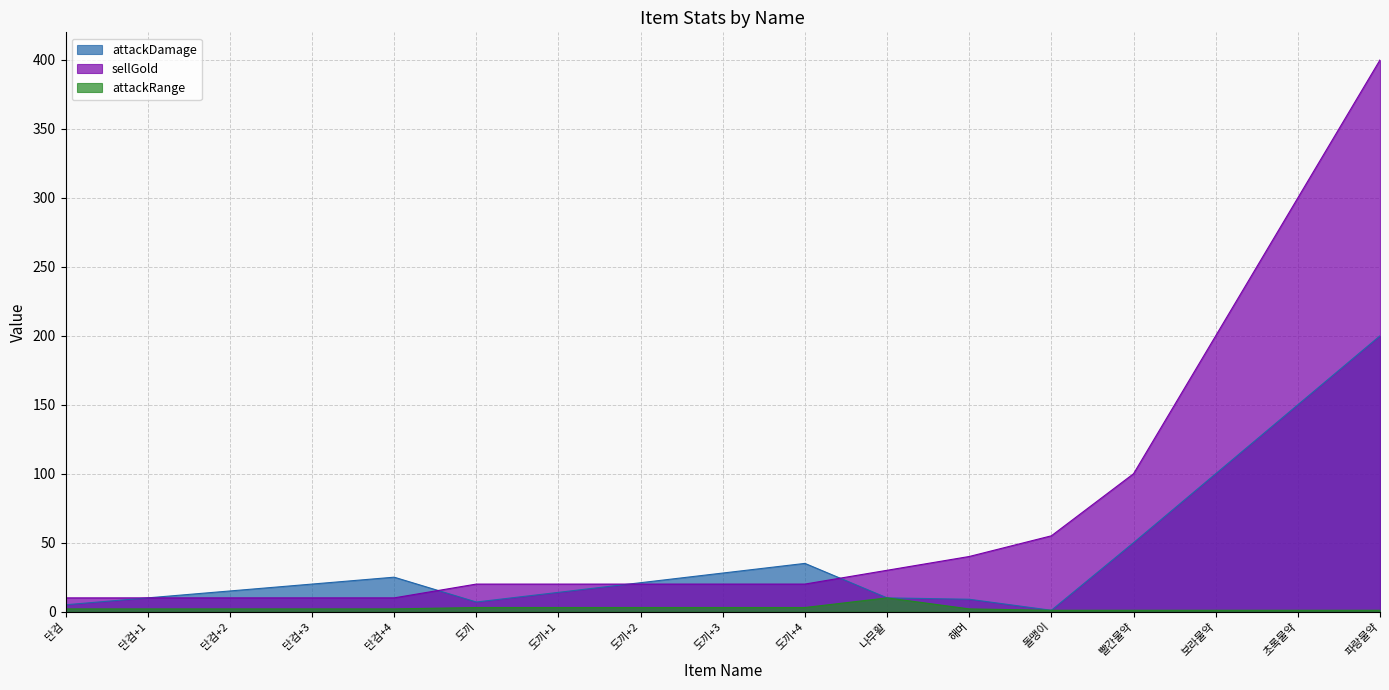

After their last crossing, which series has the higher values: sellGold or attackDamage?

sellGold